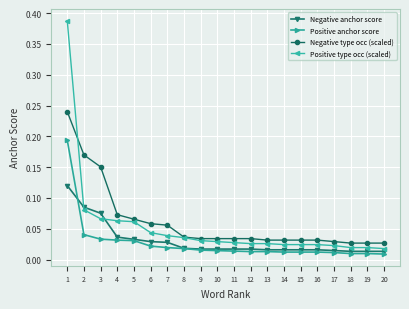

True or false: Positive anchor score and Positive type occ (scaled) cross at least once.

False